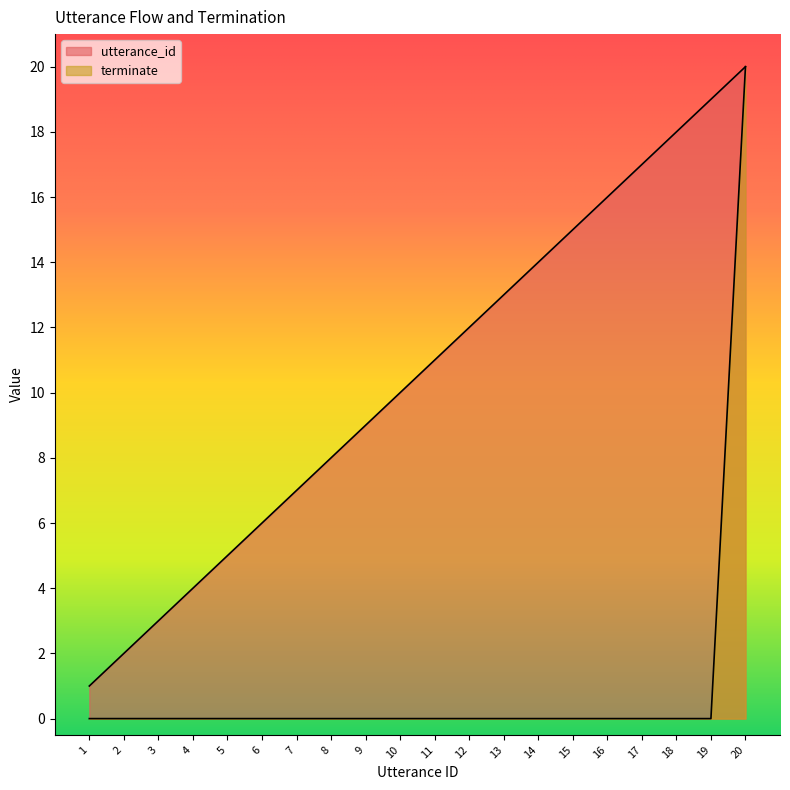

What is the greatest value displayed?

20